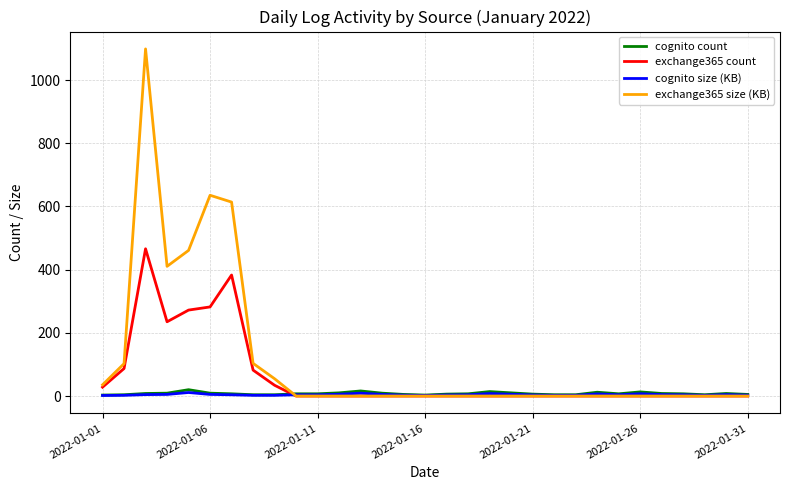

Which series has the widest spread of values?

exchange365 size (KB)